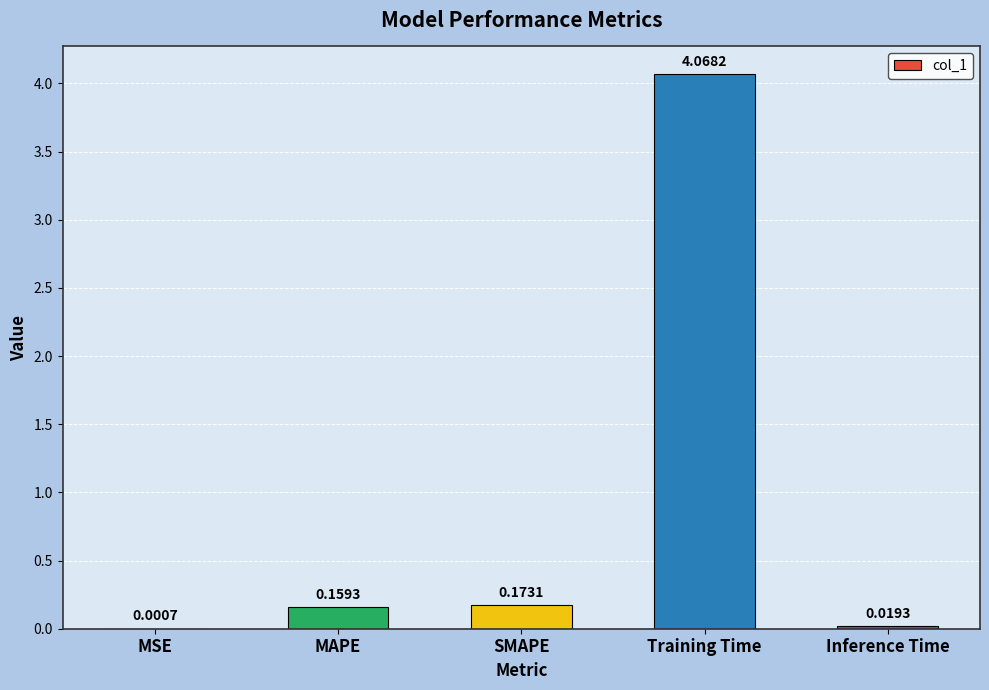

Which label corresponds to the largest value in the chart?

Training Time